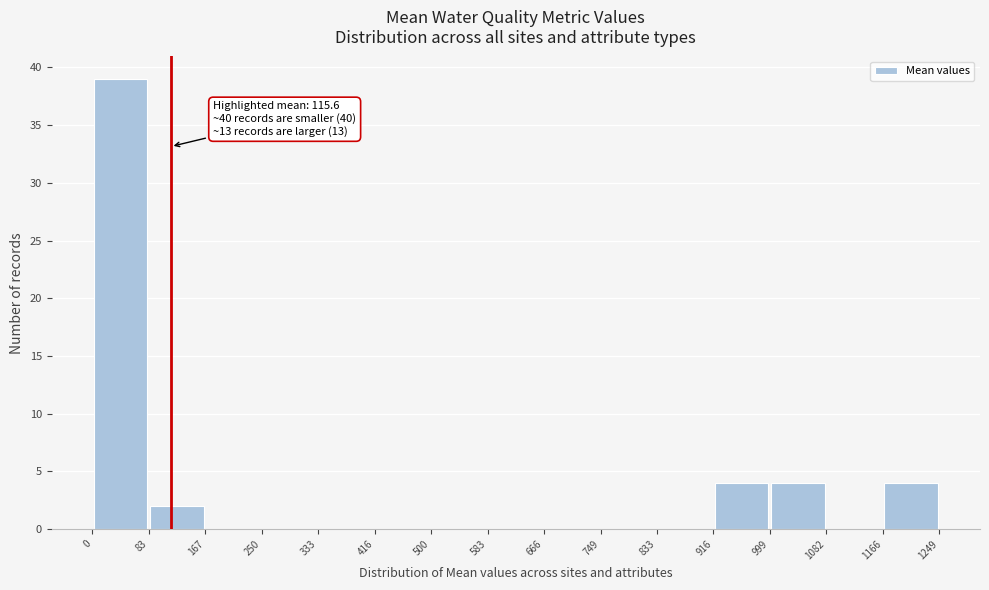

Over which range of the x-axis is the bar tallest?

0 to 83